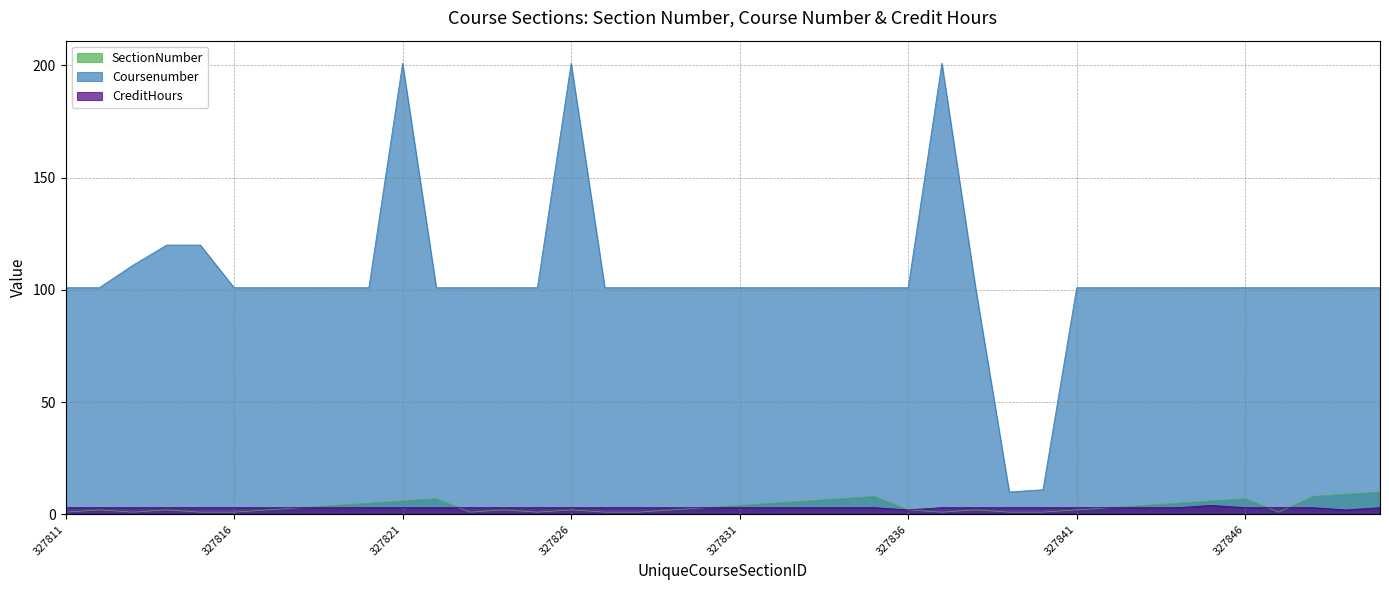

What is the sum of all Coursenumber values?

4207